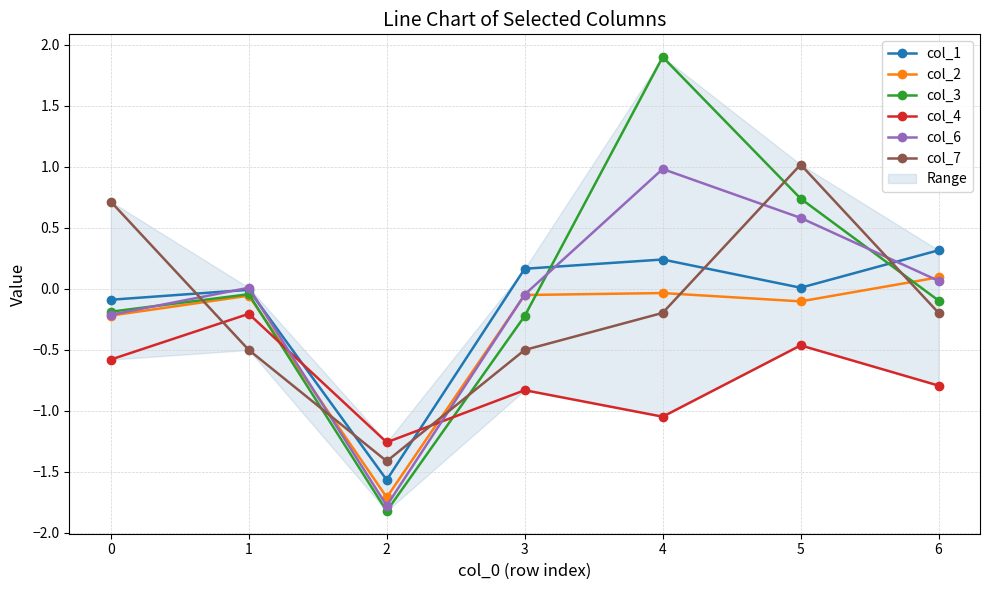

Rank the series by their maximum value, from lowest to highest.

col_4, col_2, col_1, col_6, col_7, col_3